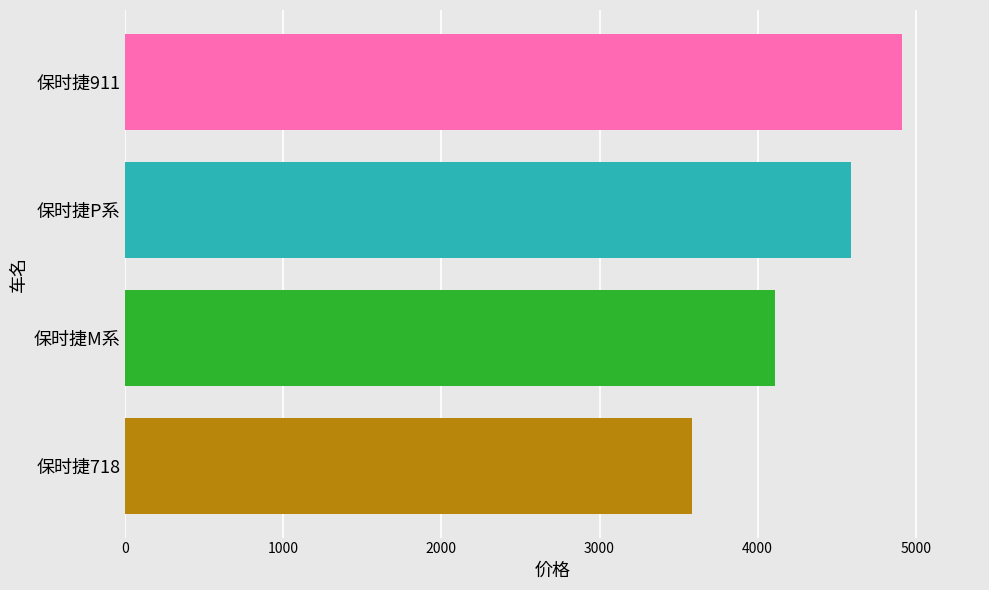

Count the values in the range 4110 to 4915.

3